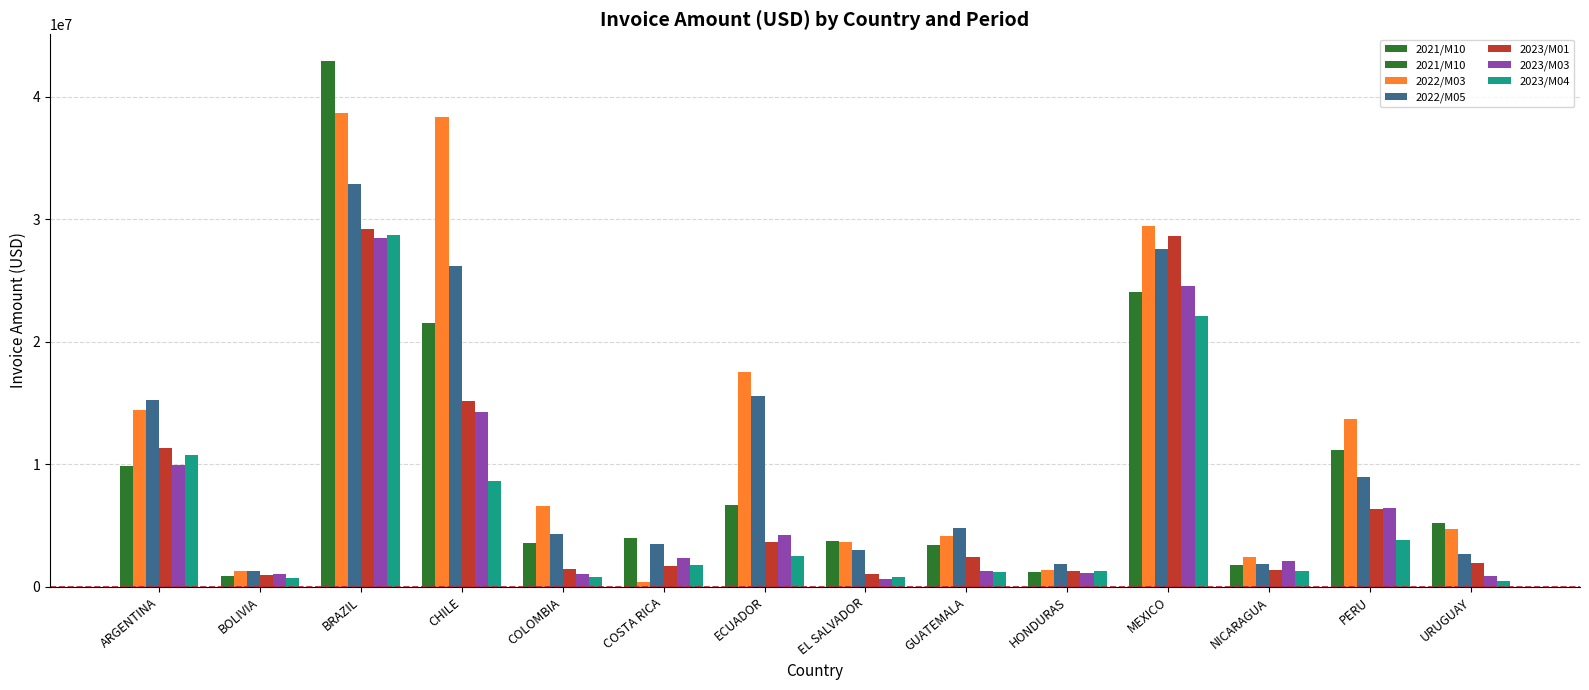

Where is 2023/M04 nearest to the value 14590267?

ARGENTINA